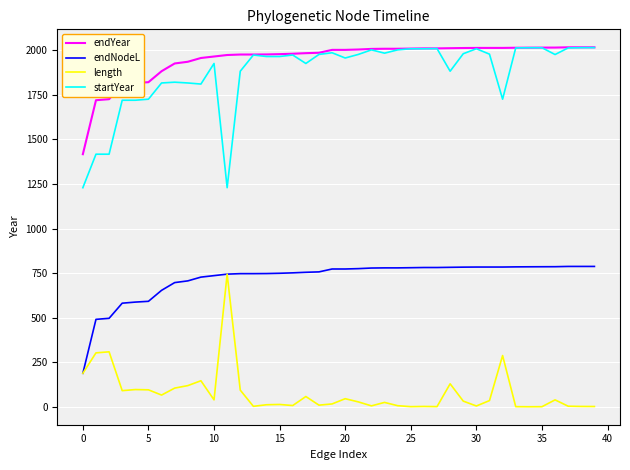

What is the maximum value shown in the chart?

2017.0